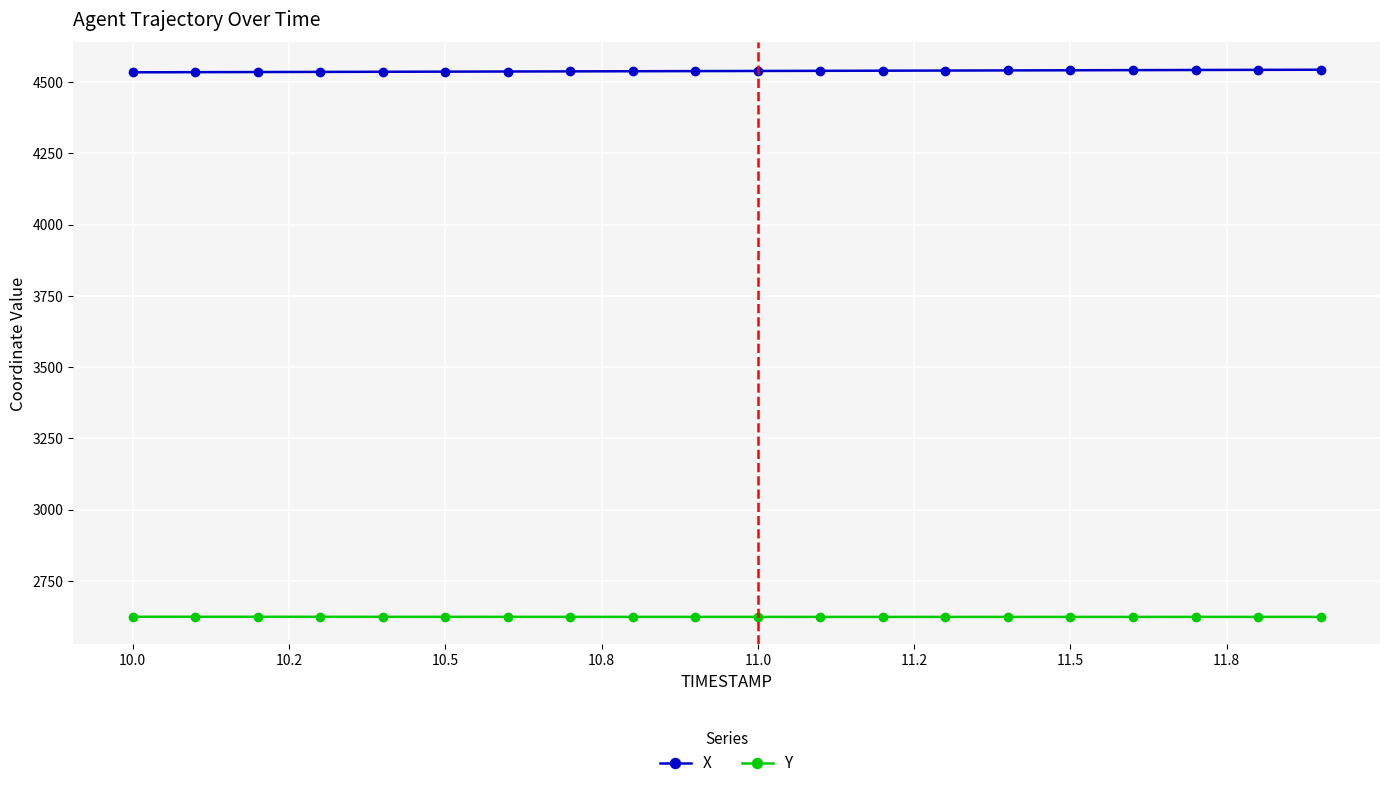

What is the sum of all Y values?

52477.6